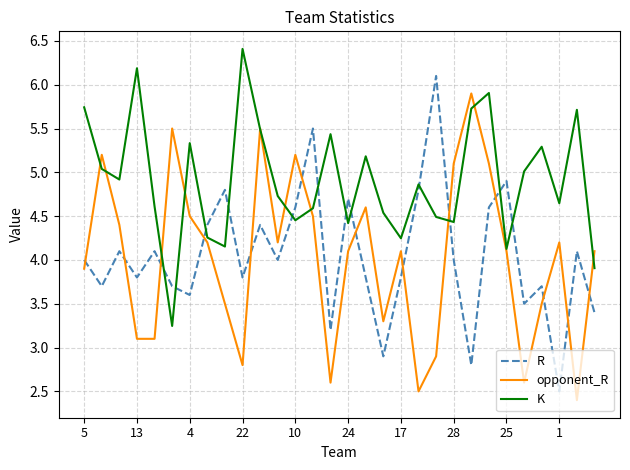

Which series has the largest total across all categories?

K